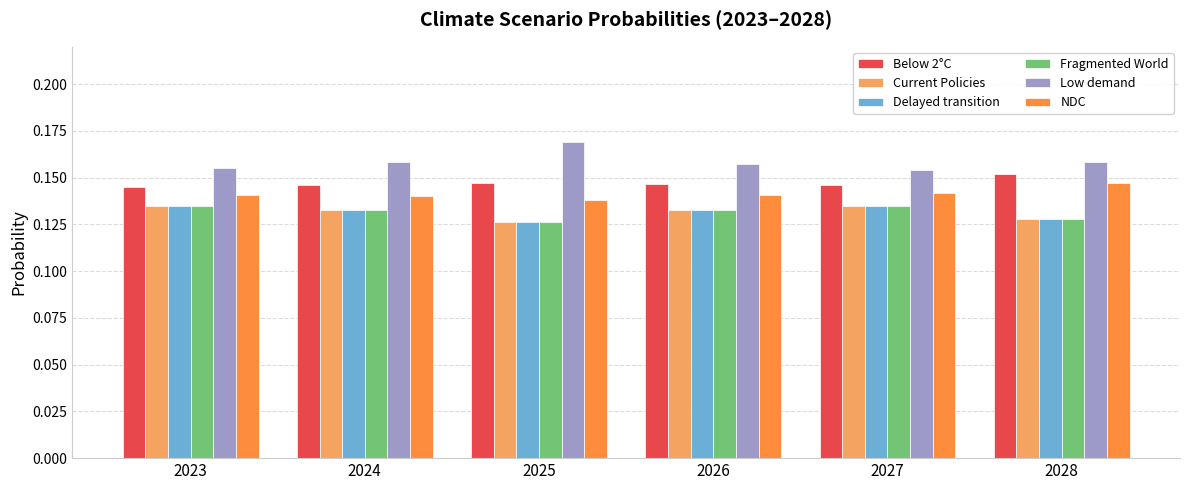

At which label is Delayed transition closest to 0?

2025